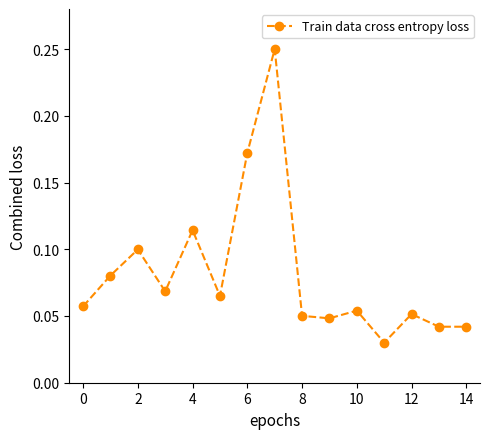

True or false: there are more than 2 points higher than both neighbors.

True